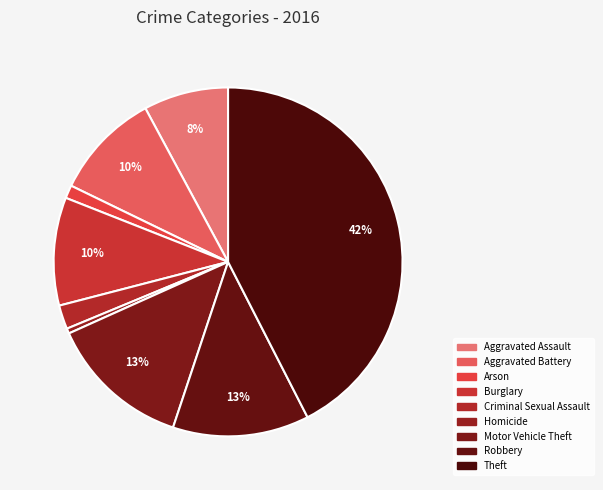

Combined, what portion of the pie is Homicide and Motor Vehicle Theft?

13.6%